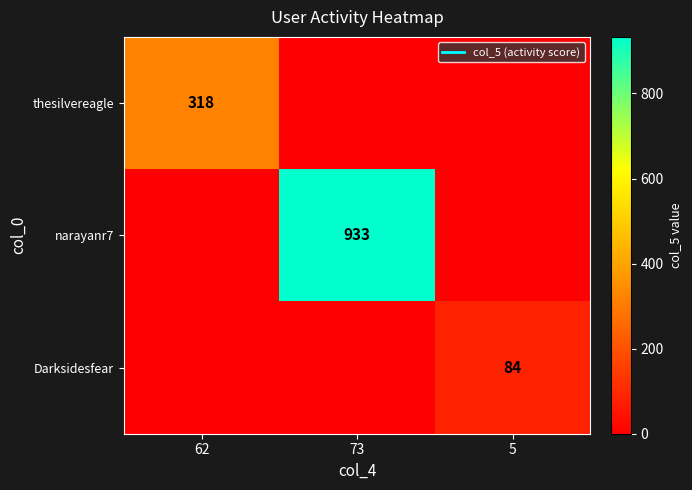

At 73, list the series in order from largest to smallest.

narayanr7, thesilvereagle, Darksidesfear